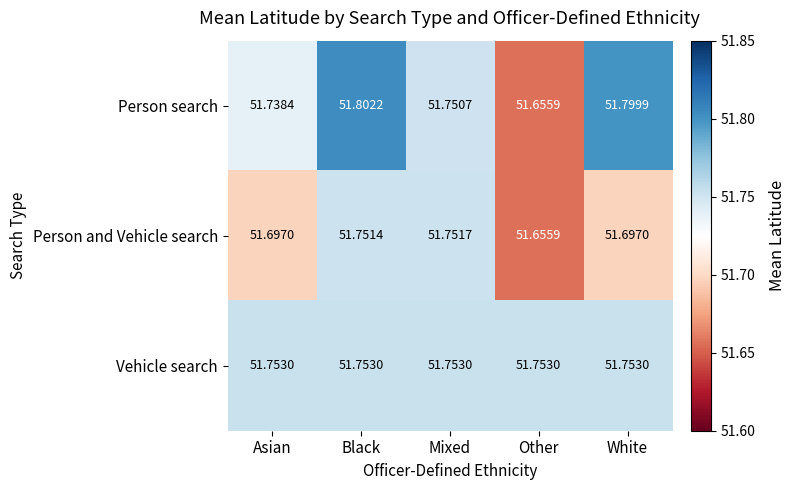

At which label does Person search reach its minimum?

Other